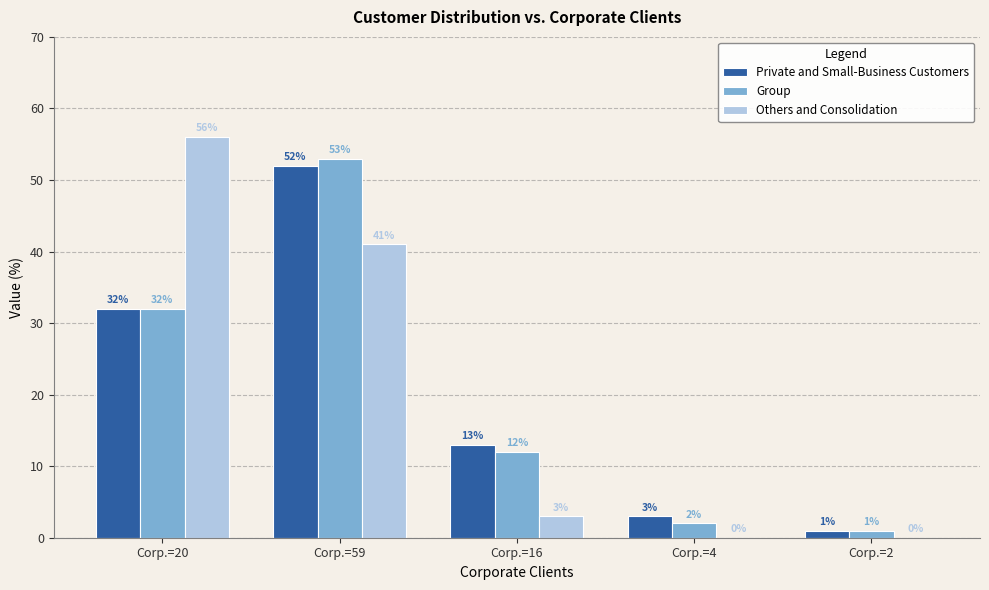

At which category is the sum across all series the highest?

Corp.=59